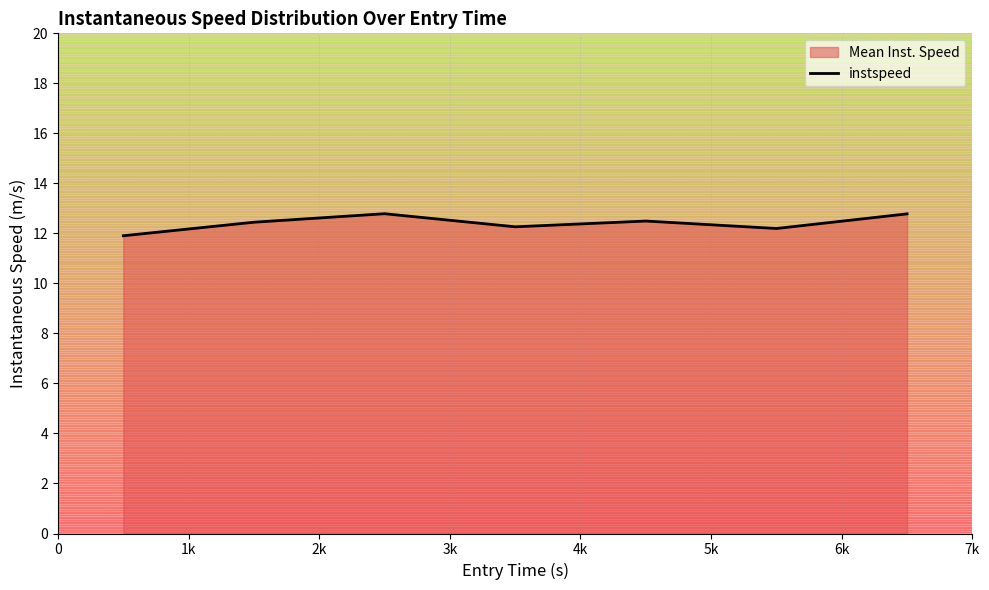

True or false: the data has more than 2 interior local peaks.

False